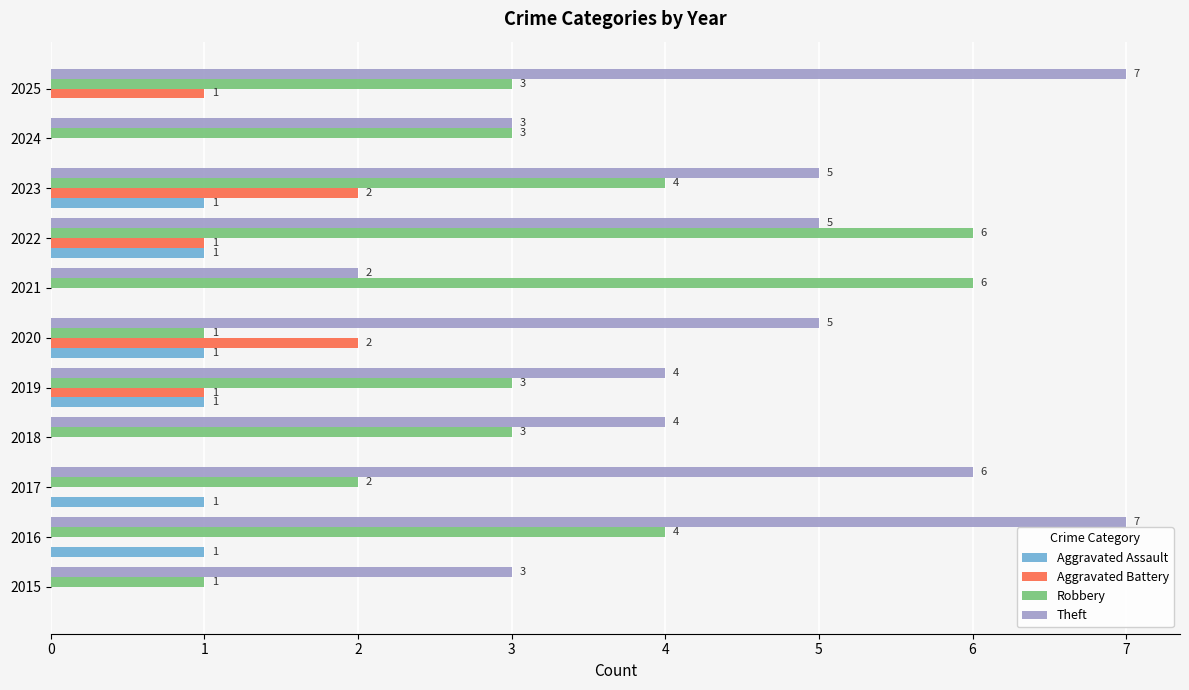

What is the sum of the Robbery values at 2017 and 2024?

5